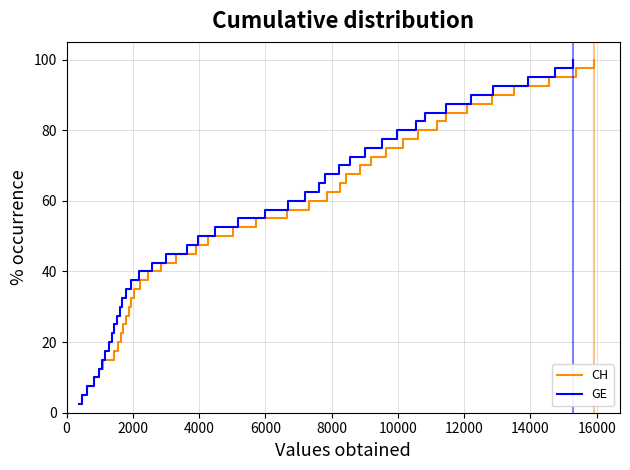

True or false: GE and CH cross at least once.

False